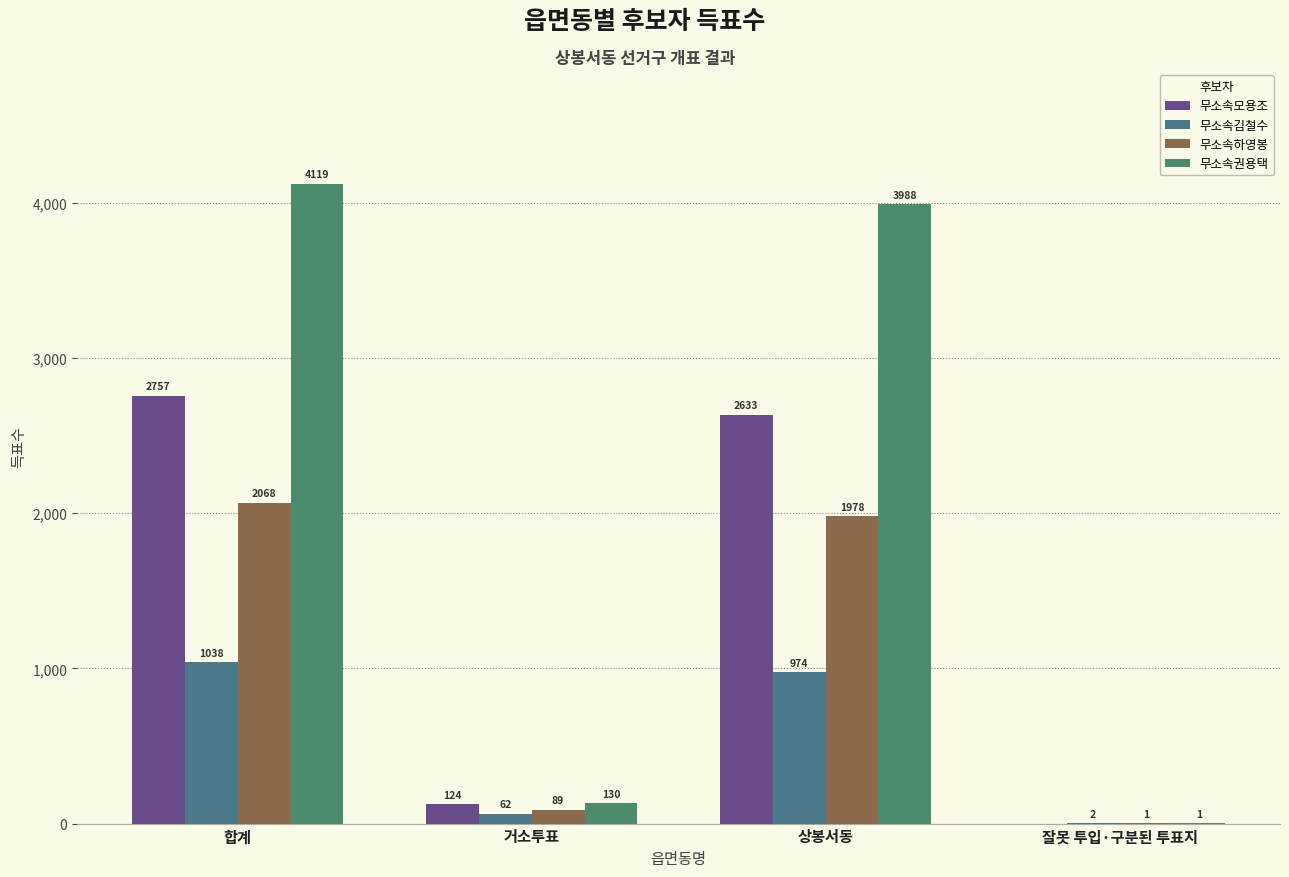

Does the chart contain stacked bars?

No